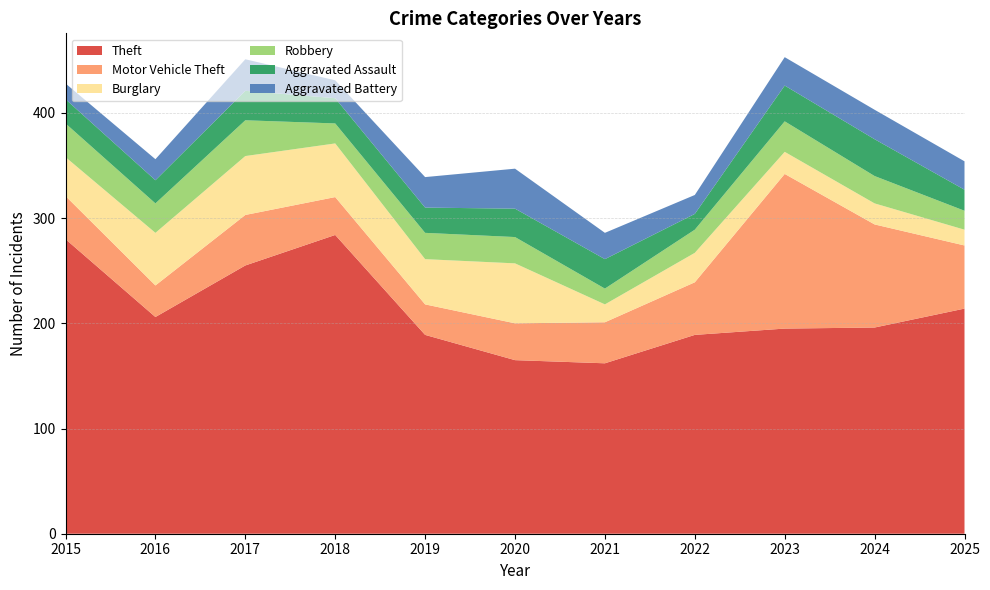

Reading left to right, extract all data points from this chart.

Theft: 280	206	255	284	189	165	162	189	195	196	214
Motor Vehicle Theft: 41	30	48	36	29	35	39	50	147	98	60
Burglary: 37	50	56	51	43	57	17	28	21	20	15
Robbery: 32	28	34	19	25	25	15	22	29	26	18
Aggravated Assault: 23	22	28	24	24	27	28	15	34	35	20
Aggravated Battery: 15	20	30	17	29	38	25	18	27	28	27